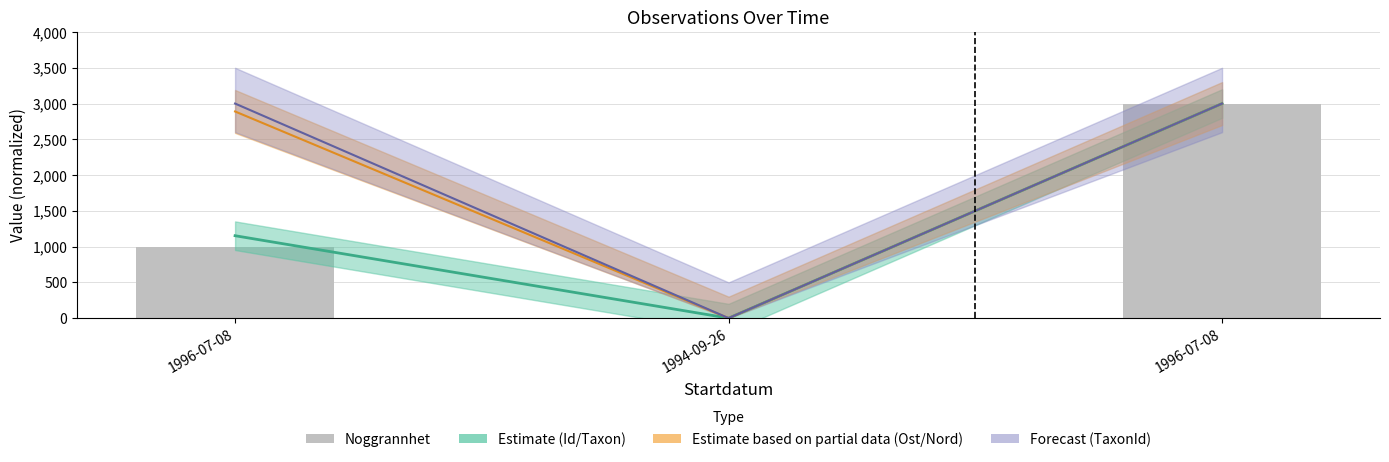

What is the maximum value shown in the chart?

3000